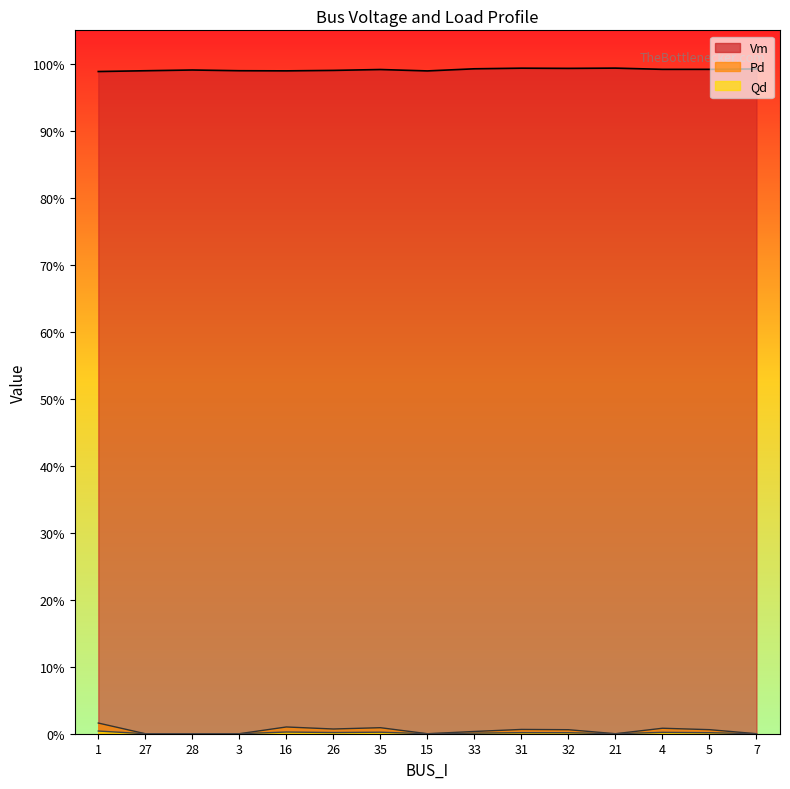

Between 3 and 32, which is larger?

32